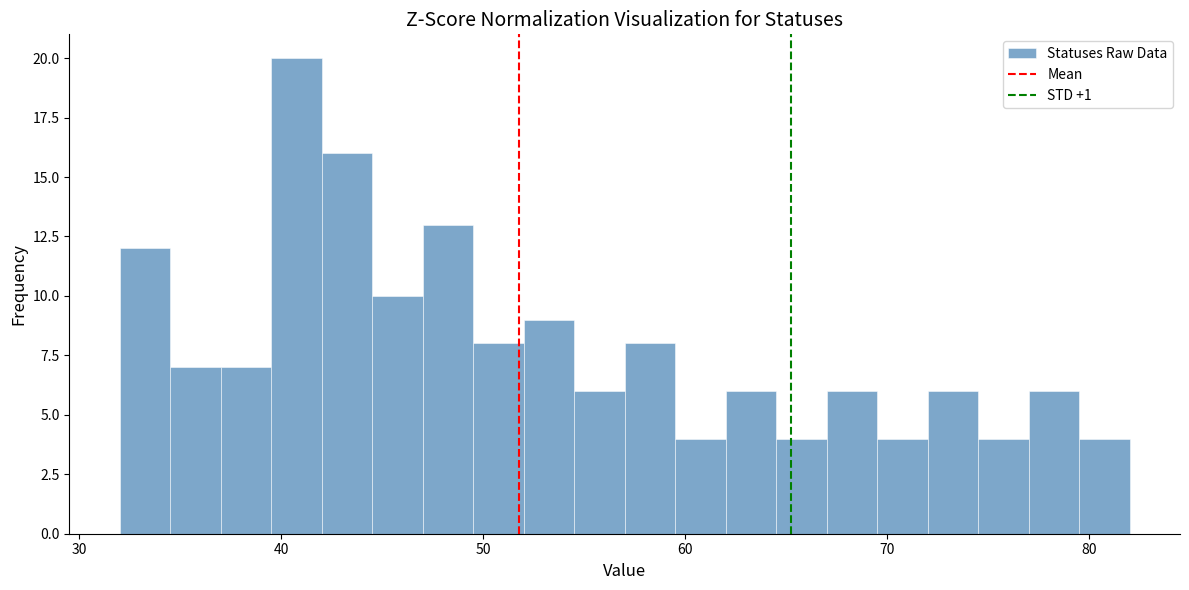

Read against the x-axis, roughly where is the centre of the tallest bar?

41